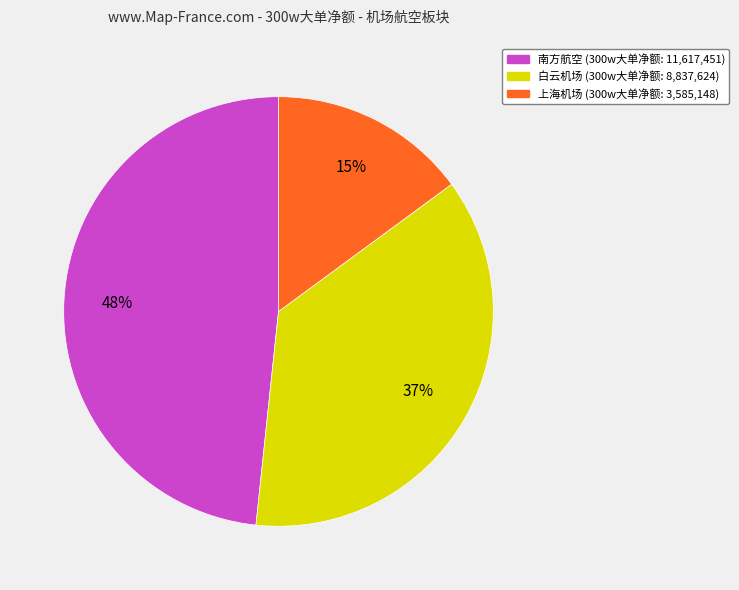

Does any single category account for the majority?

No